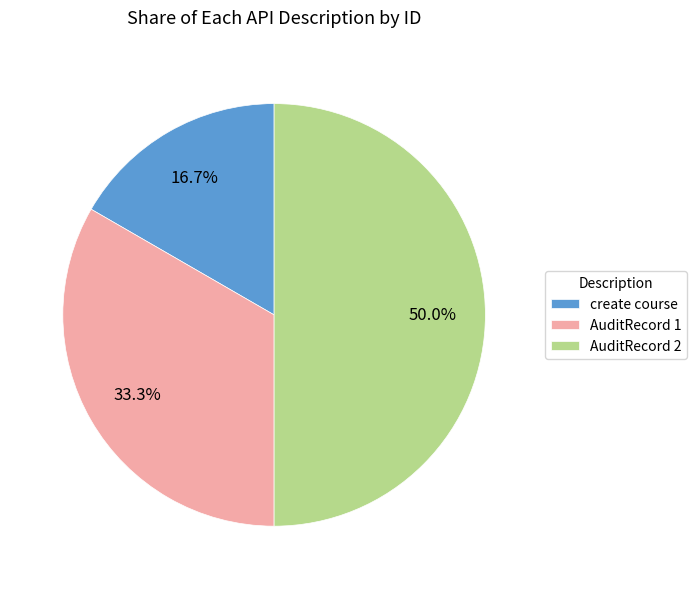

What is the largest slice in the pie chart?

AuditRecord 2